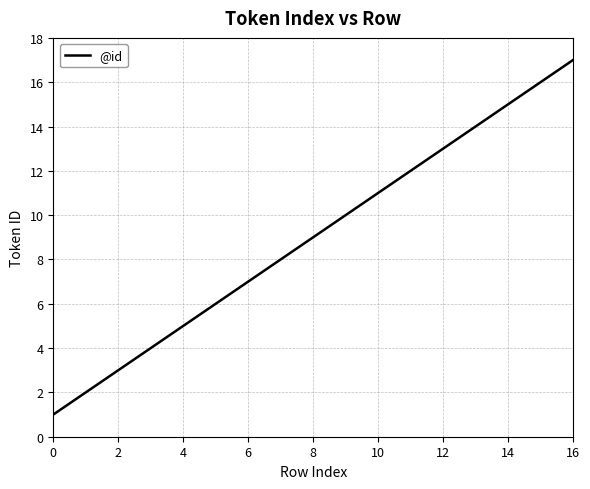

What is the maximum value shown in the chart?

17